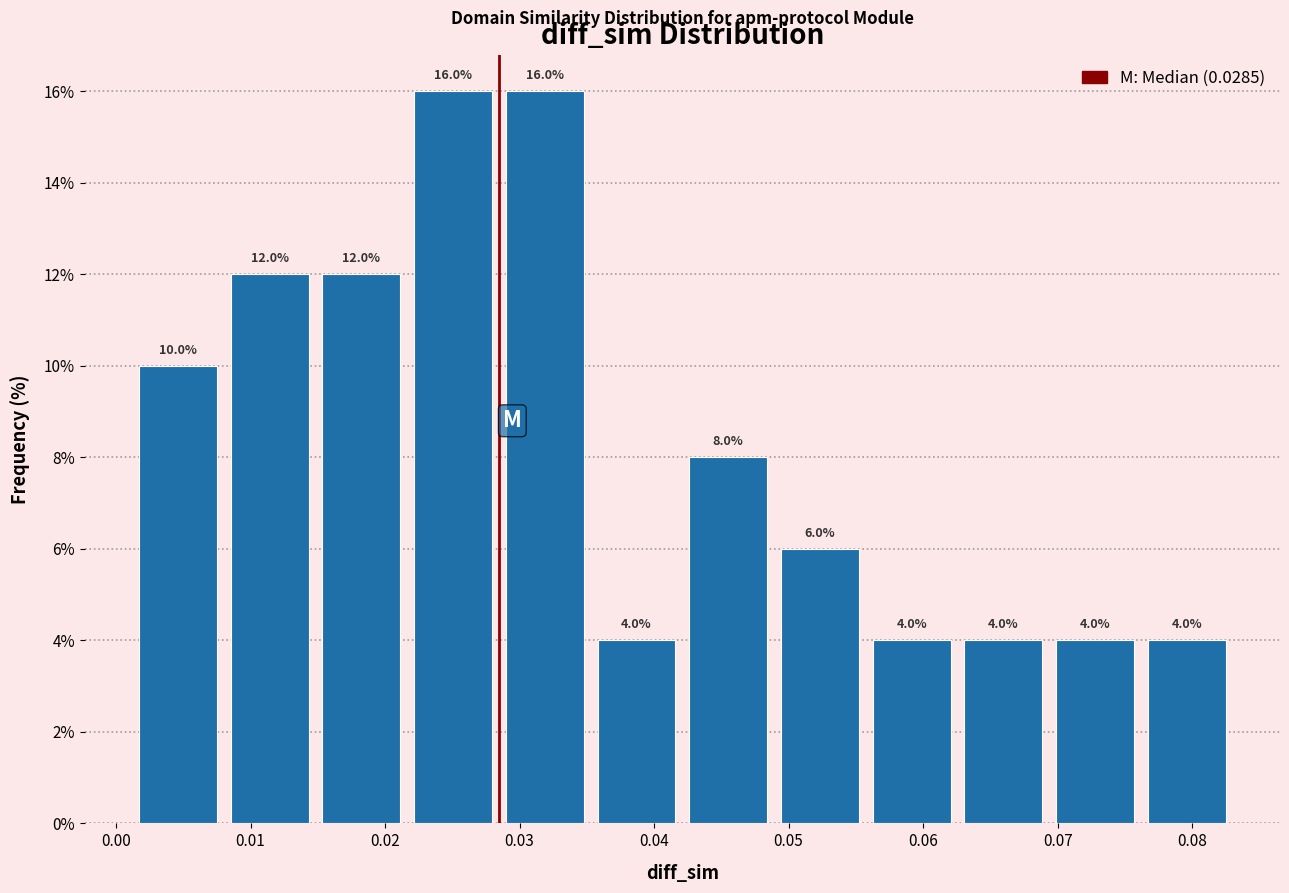

Reading left to right, list every bar in this chart as the range it spans on the x-axis followed by its height. The bar edges are not printed on the chart, so give them approximately, as read against the axis.

0.001 to 0.008: 10.0
0.008 to 0.015: 12.0
0.015 to 0.022: 12.0
0.022 to 0.028: 16.0
0.028 to 0.035: 16.0
0.035 to 0.042: 4.0
0.042 to 0.049: 8.0
0.049 to 0.056: 6.0
0.056 to 0.063: 4.0
0.063 to 0.069: 4.0
0.069 to 0.076: 4.0
0.076 to 0.083: 4.0